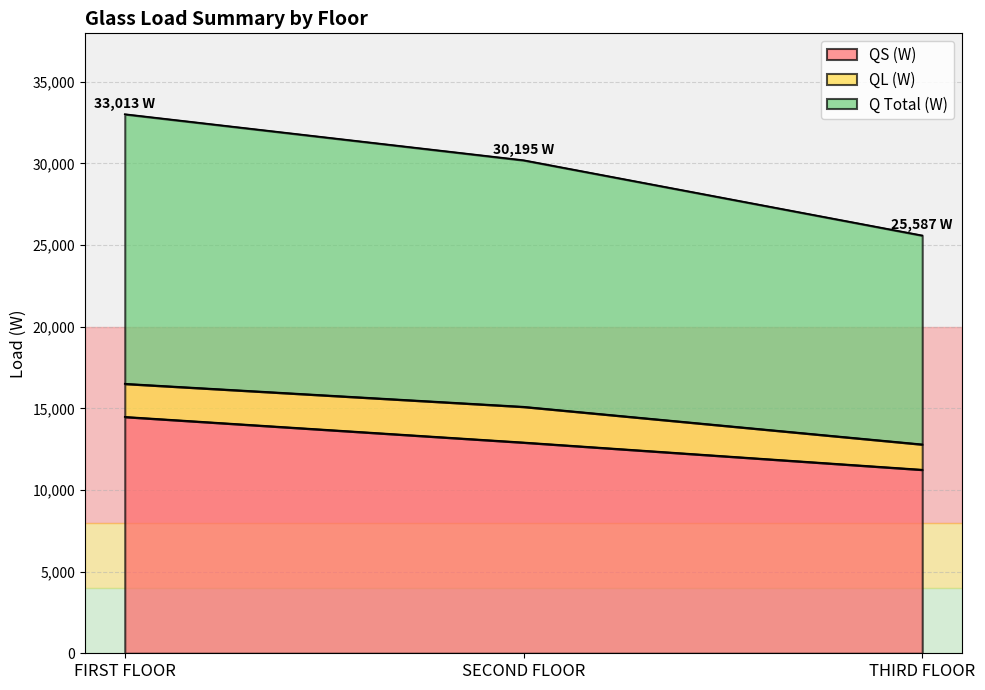

Does the chart display data point markers on the line(s)?

No